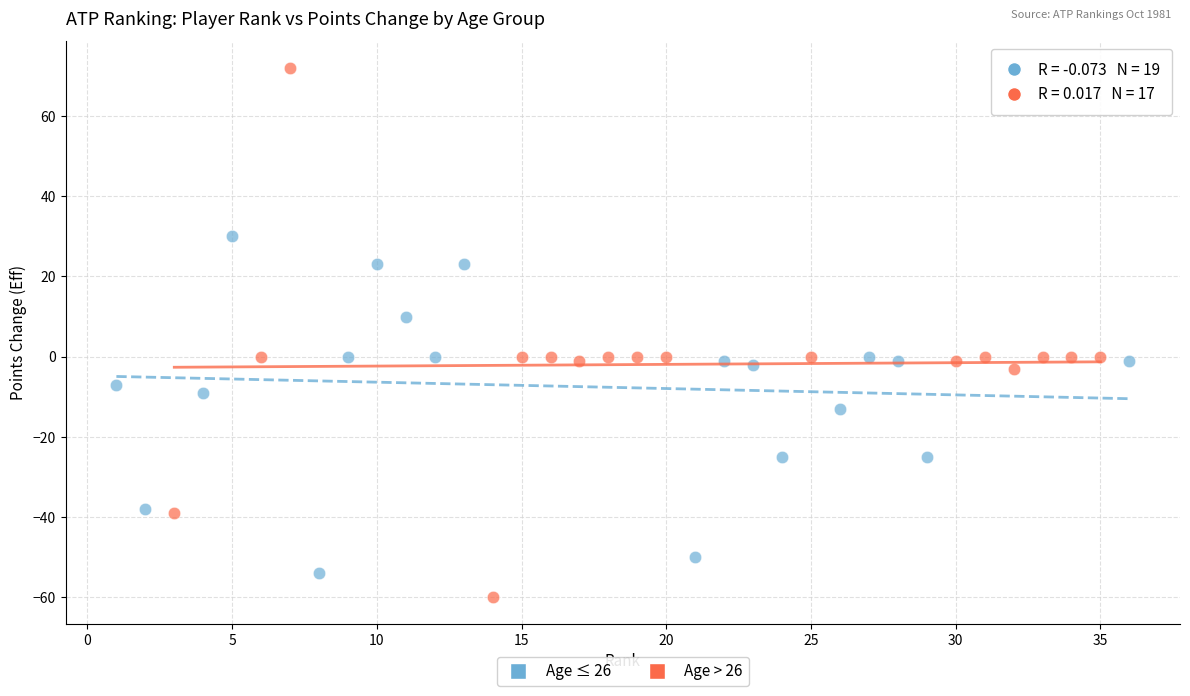

Which series contains the lowest Y value?

Age > 26